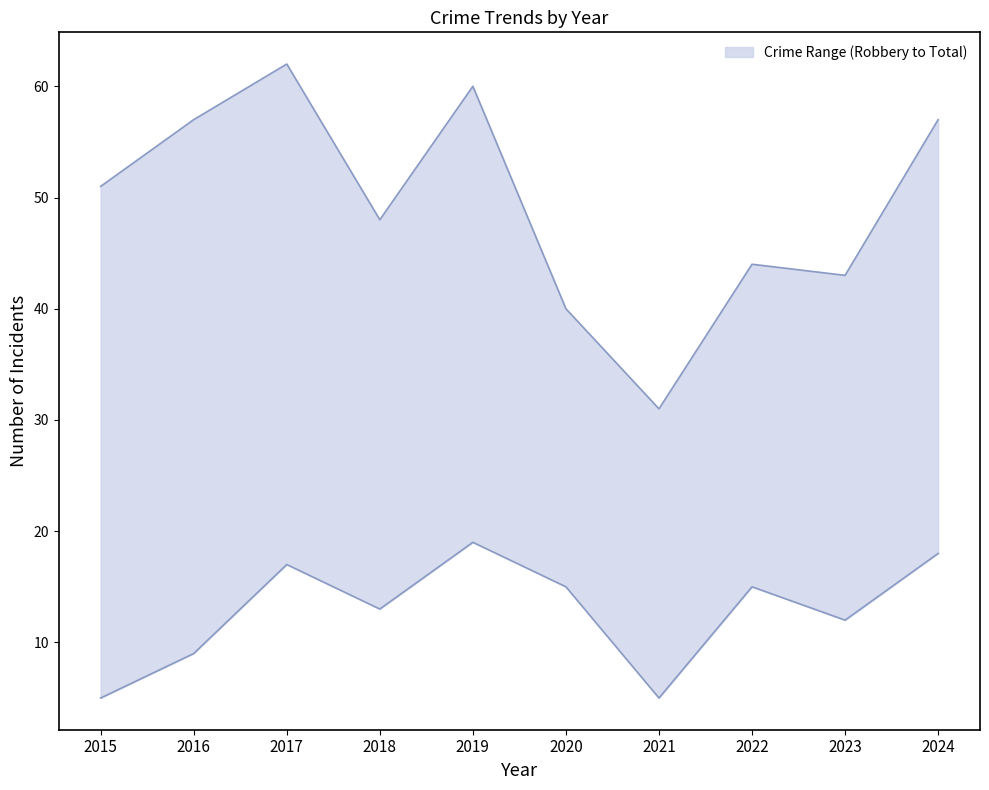

Between 2024 and 2019, which is larger?

2019